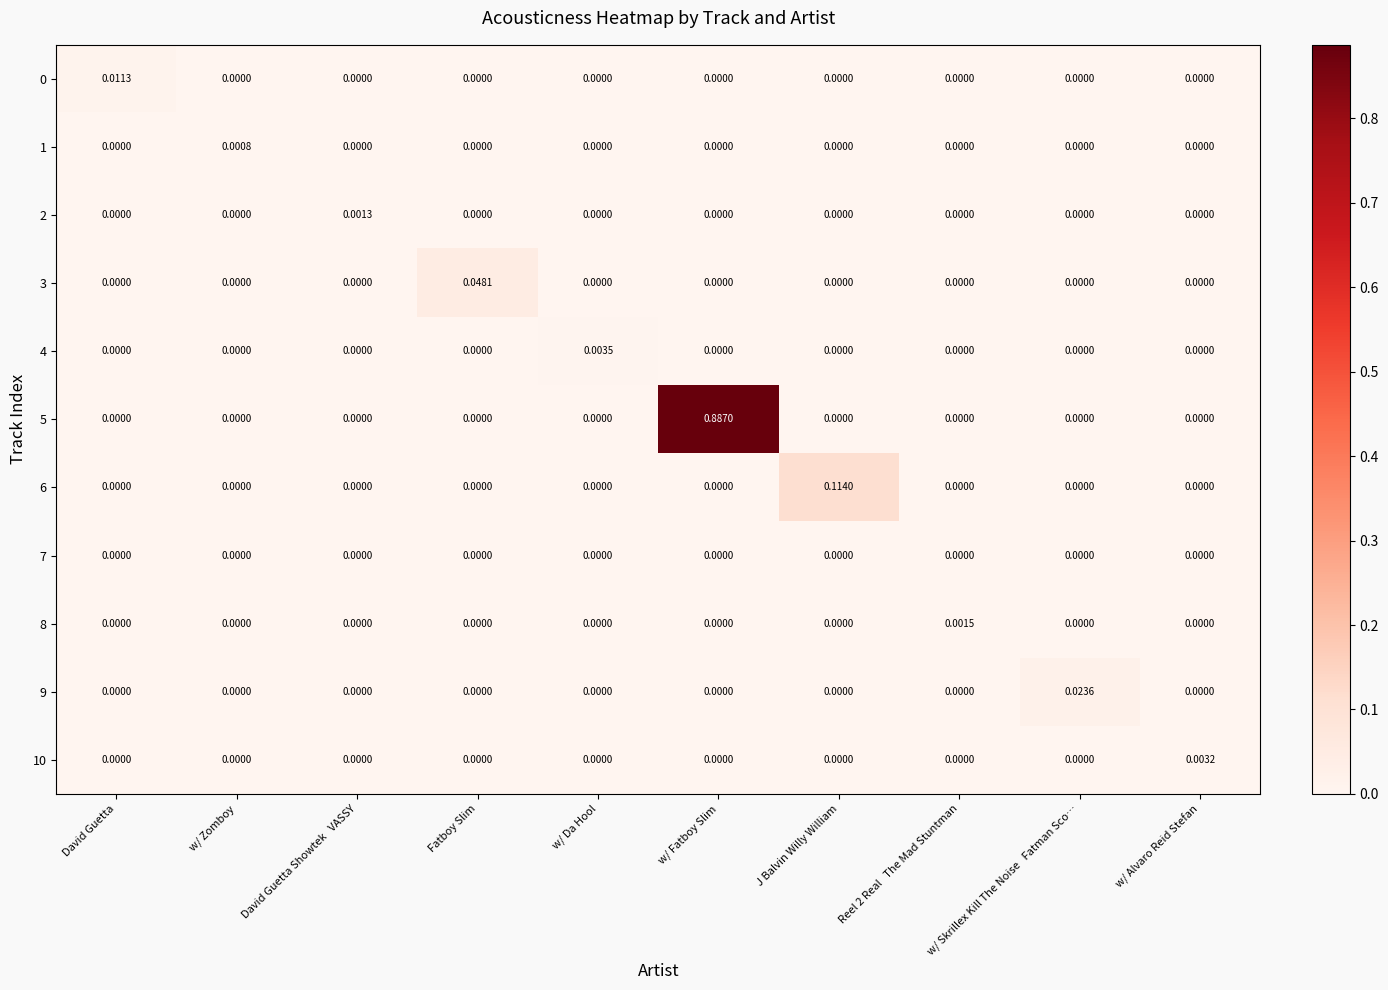

At which category is the sum across all series the highest?

w/ Fatboy Slim